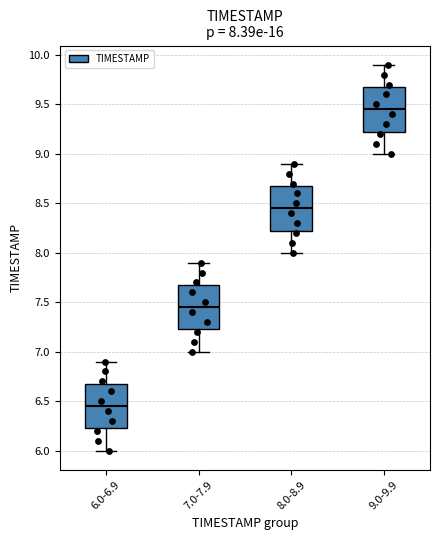

Which box has the highest median line?

9.0-9.9